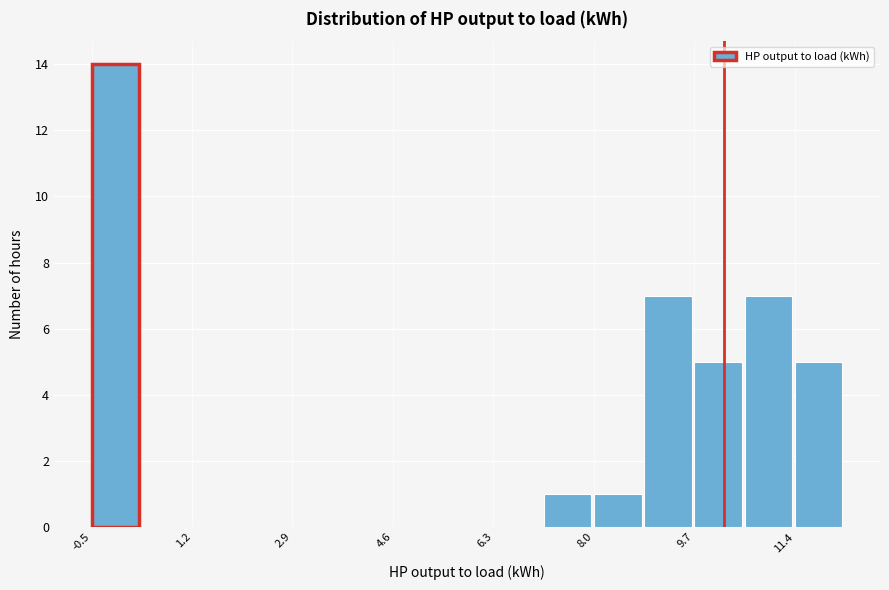

Reading left to right, transcribe this chart: for each bar, give the range it covers on the x-axis and its height. Neither the bar edges nor the heights are printed on the chart, so give them approximately, as read against the axes.

-0.4 to 0.4: 14
0.4 to 1.2: 0
1.2 to 2.0: 0
2.0 to 3.0: 0
3.0 to 3.8: 0
3.8 to 4.6: 0
4.6 to 5.4: 0
5.4 to 6.4: 0
6.4 to 7.2: 0
7.2 to 8.0: 1
8.0 to 8.8: 1
8.8 to 9.8: 7
9.8 to 10.6: 5
10.6 to 11.4: 7
11.4 to 12.2: 5